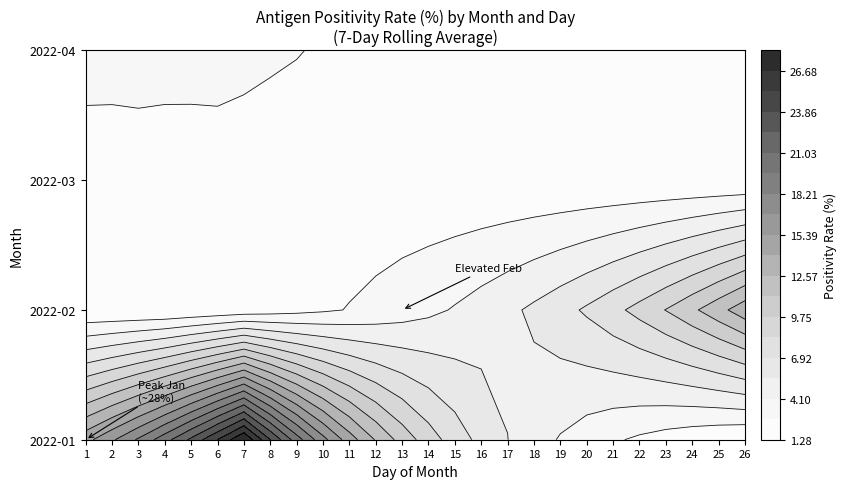

How many data points does each series have?

26